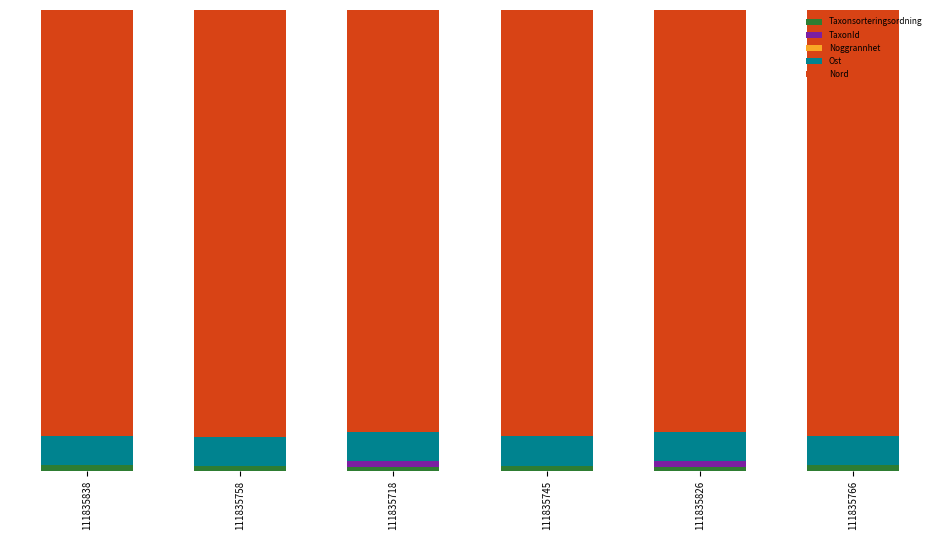

Rank the series at 111835758 from lowest to highest value.

Noggrannhet, TaxonId, Taxonsorteringsordning, Ost, Nord